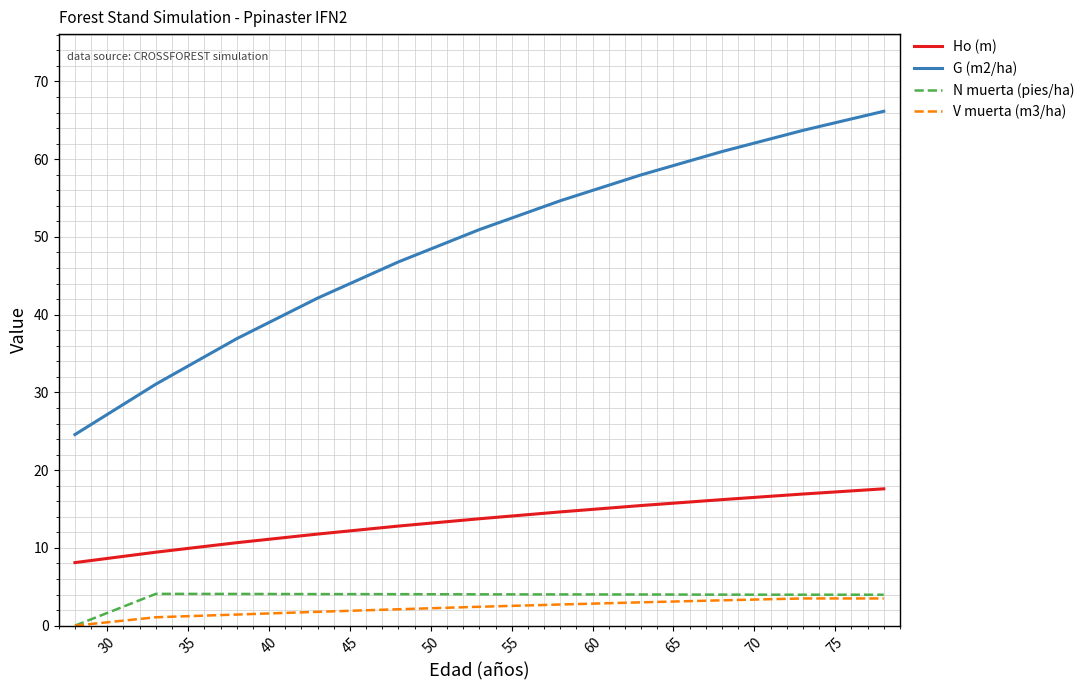

Which series has the largest total across all categories?

G (m2/ha)